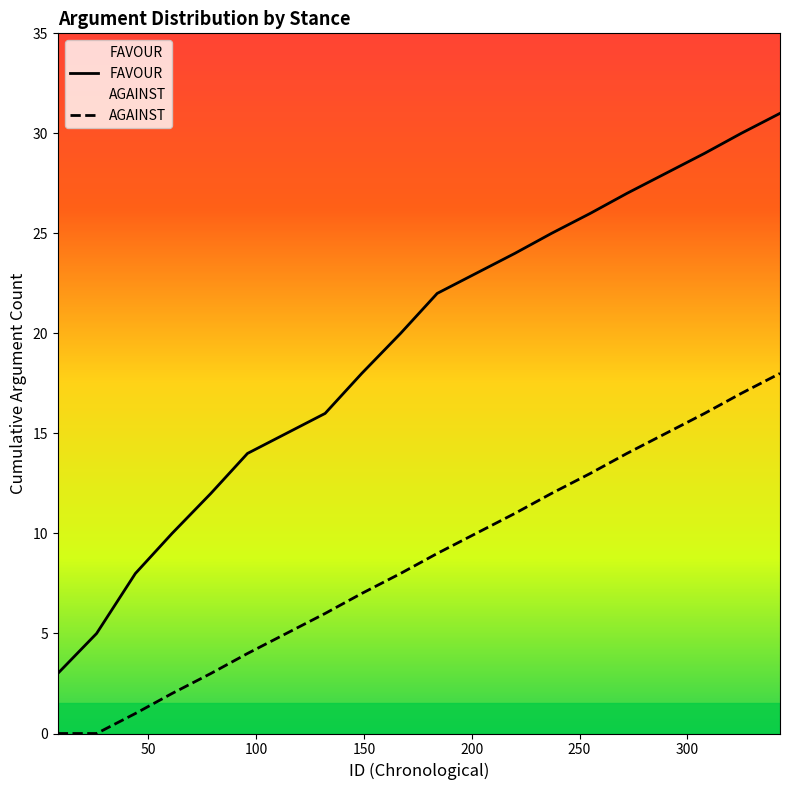

Which series has the widest spread of values?

FAVOUR